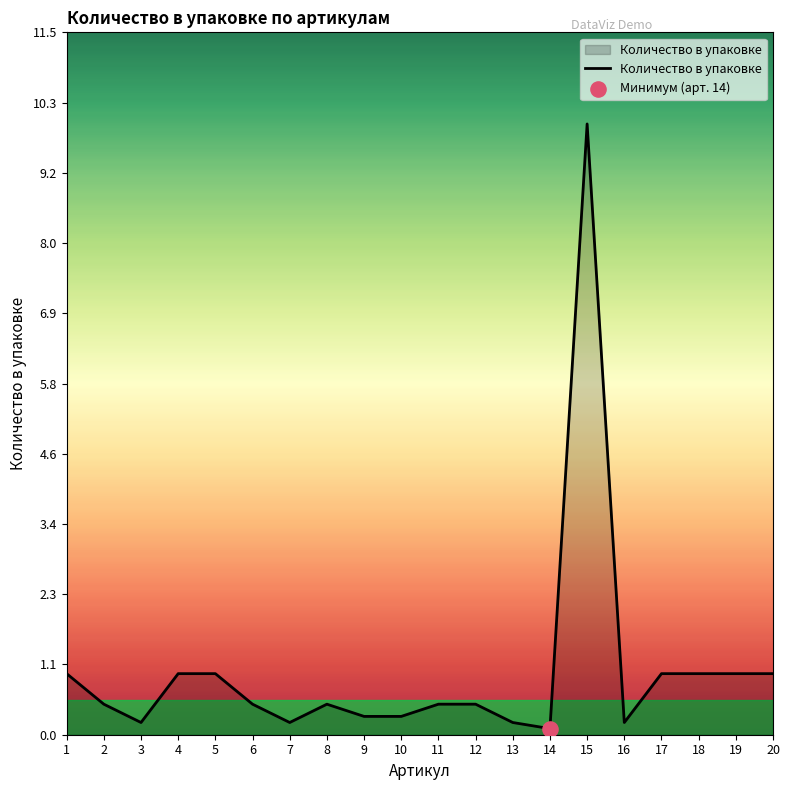

Between 20 and 11, which is larger?

20